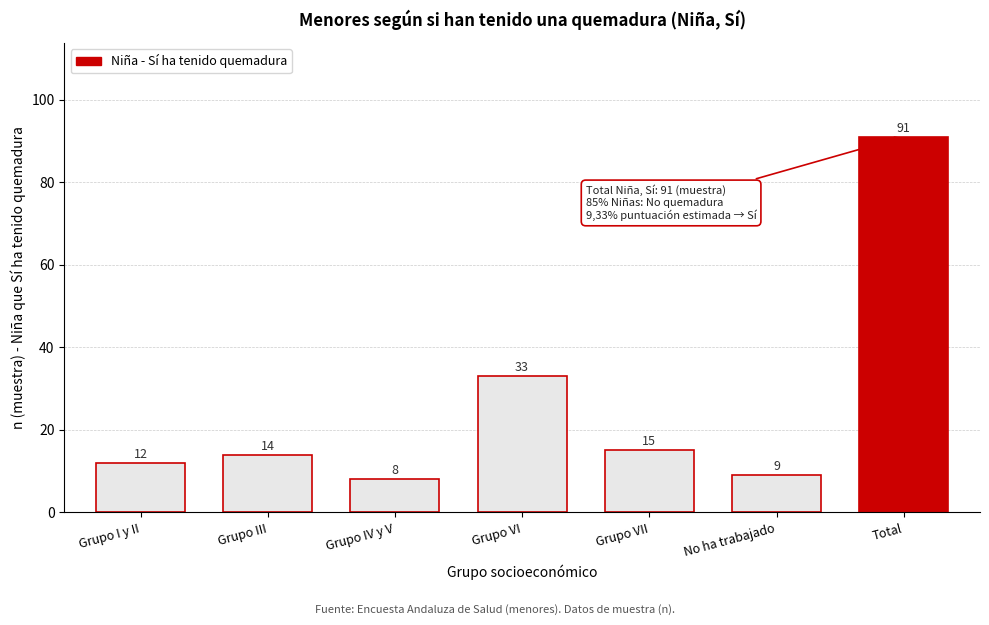

Reading left to right, list all the values displayed in this chart.

Grupo I y II=12	Grupo III=14	Grupo IV y V=8	Grupo VI=33	Grupo VII=15	No ha trabajado=9	Total=91